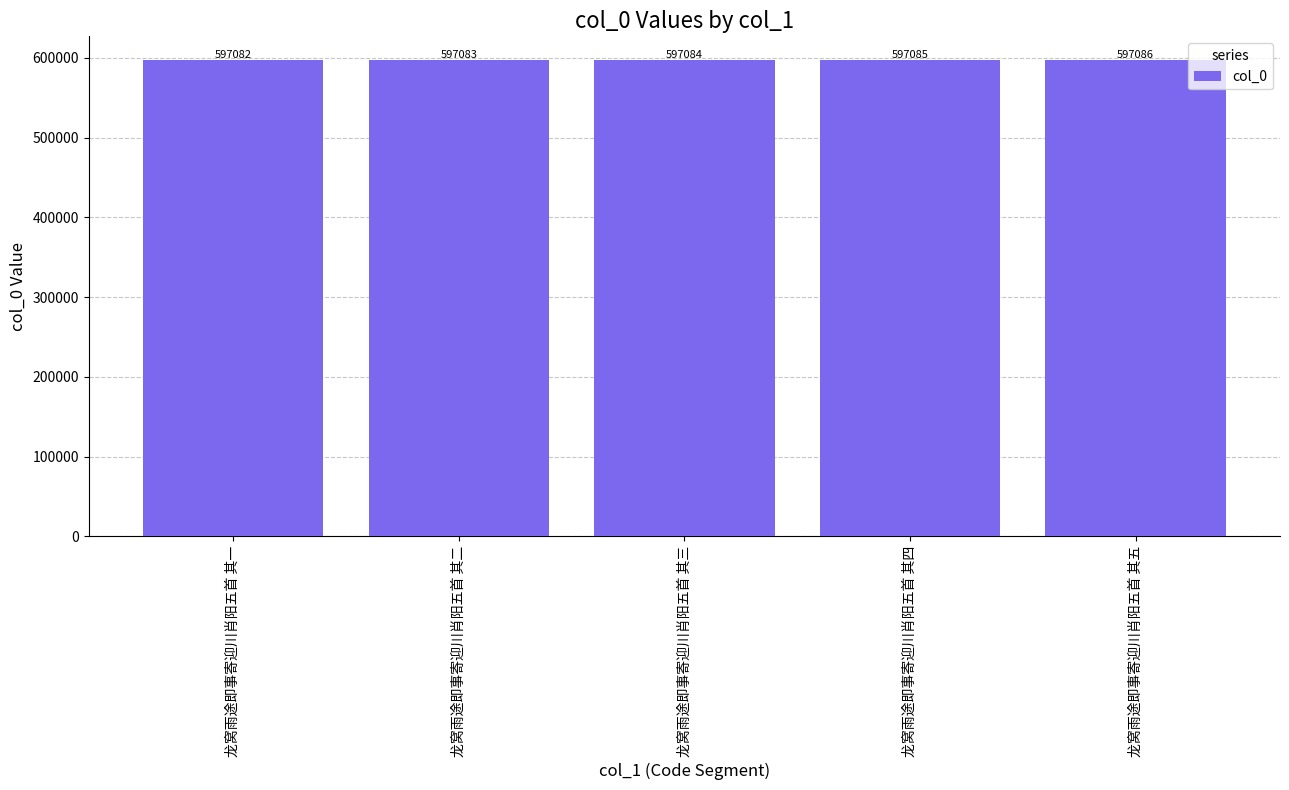

What position from the right is 龙窝雨途即事寄迎川肖阳五首 其五?

1